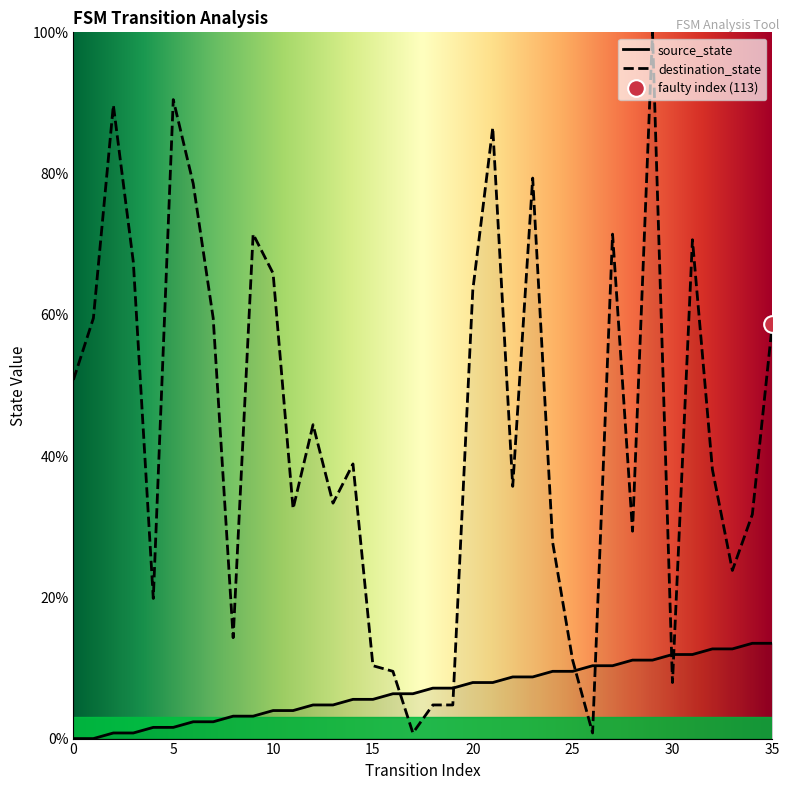

Rank the categories by source_state value from lowest to highest.

0, 1, 2, 3, 4, 5, 6, 7, 8, 9, 10, 11, 12, 13, 14, 15, 16, 17, 18, 19, 20, 21, 22, 23, 24, 25, 26, 27, 28, 29, 30, 31, 32, 33, 34, 35